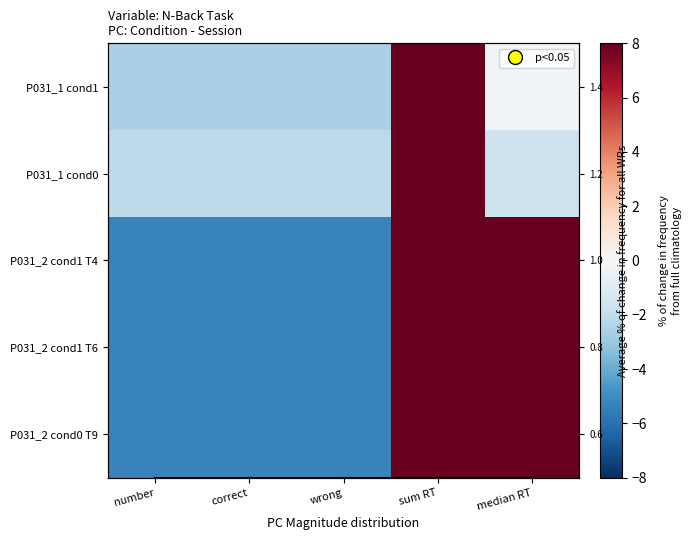

At which label is P031_1 cond1 closest to 2?

median RT